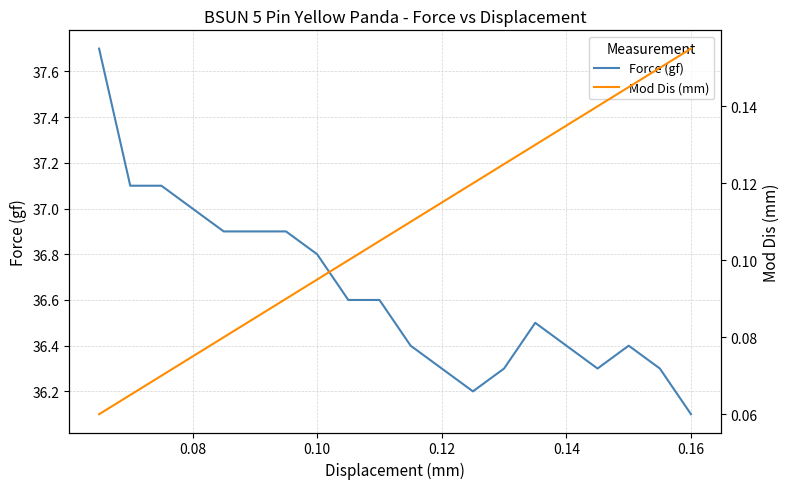

True or false: Mod Dis (mm) and Force (gf) intersect in this chart.

False